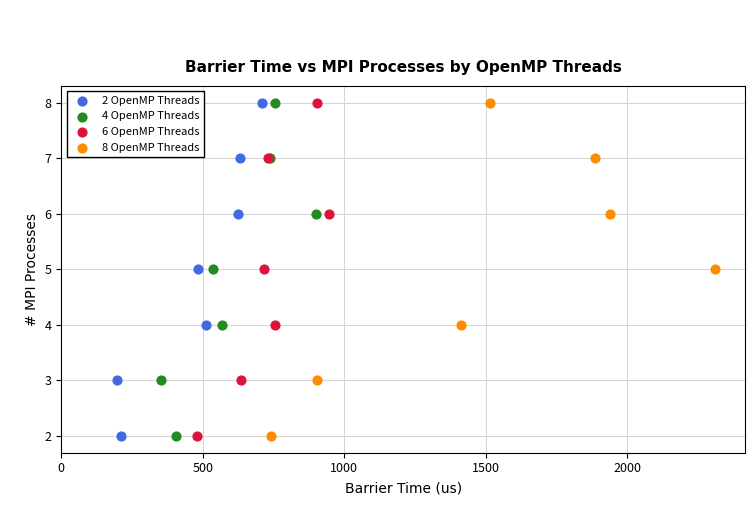

What are all the series names shown in the legend?

2 OpenMP Threads, 4 OpenMP Threads, 6 OpenMP Threads, 8 OpenMP Threads